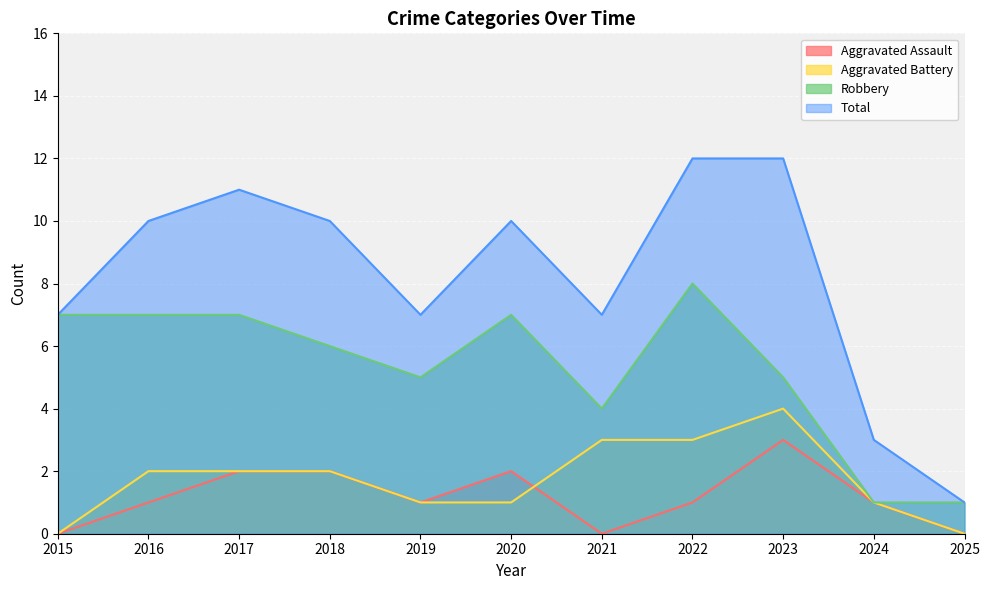

What is the value of the Robbery point at the 8th from the left?

8